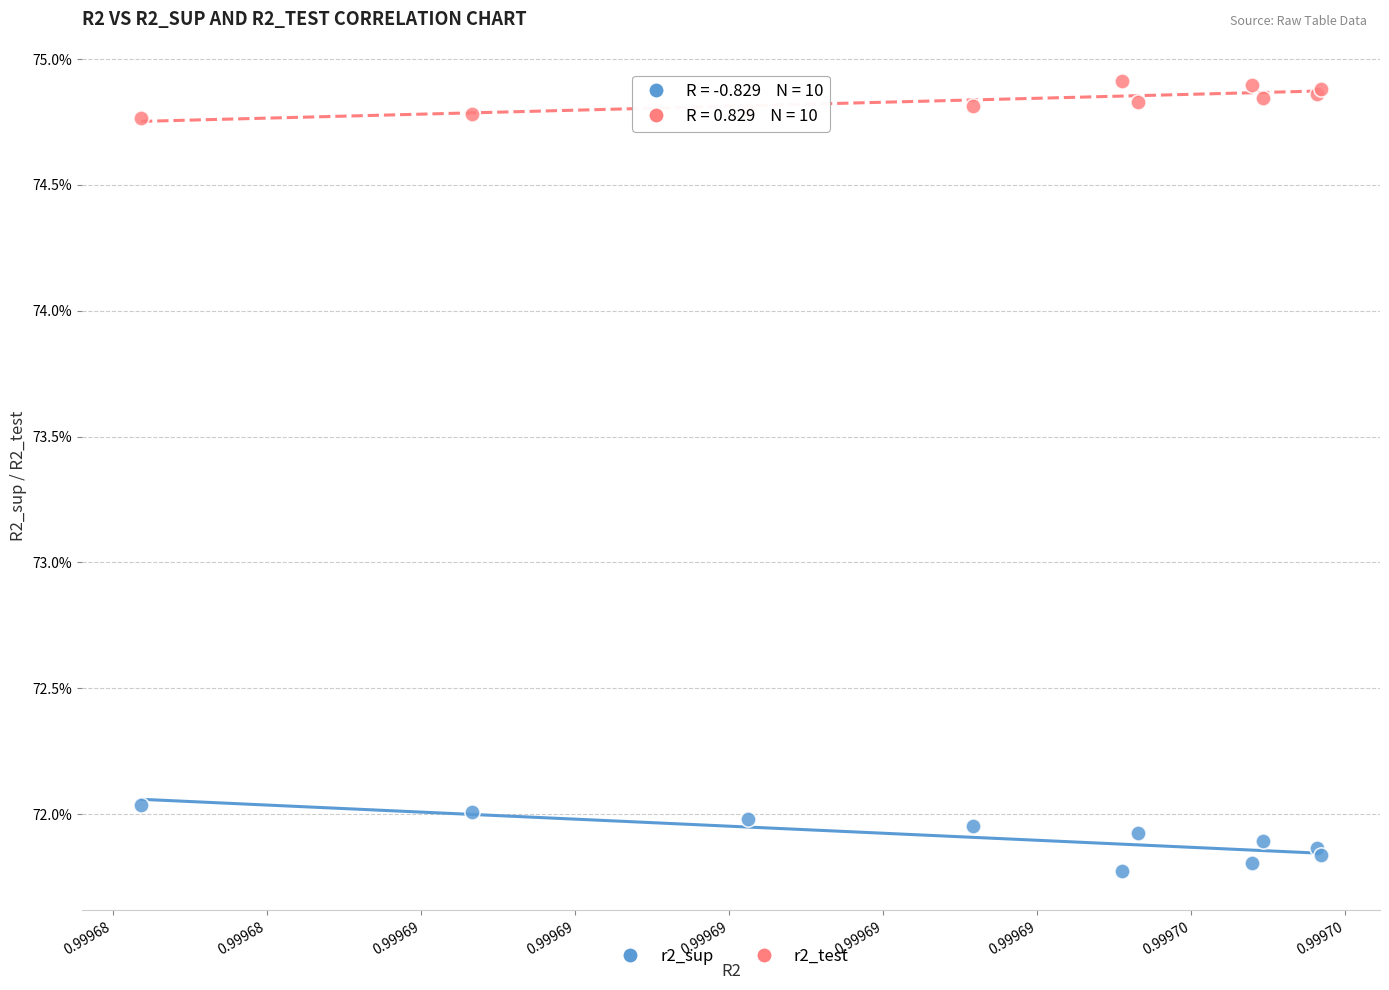

What are all the series names shown in the legend?

r2_sup, r2_test